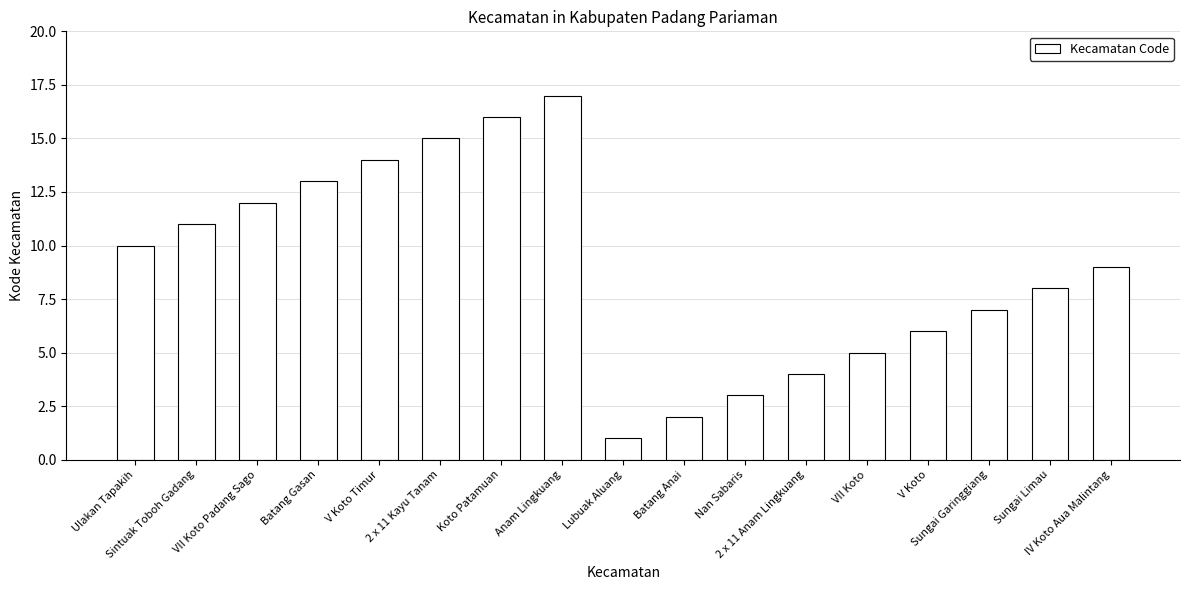

What is the label of the 2nd bar from the left?

Sintuak Toboh Gadang